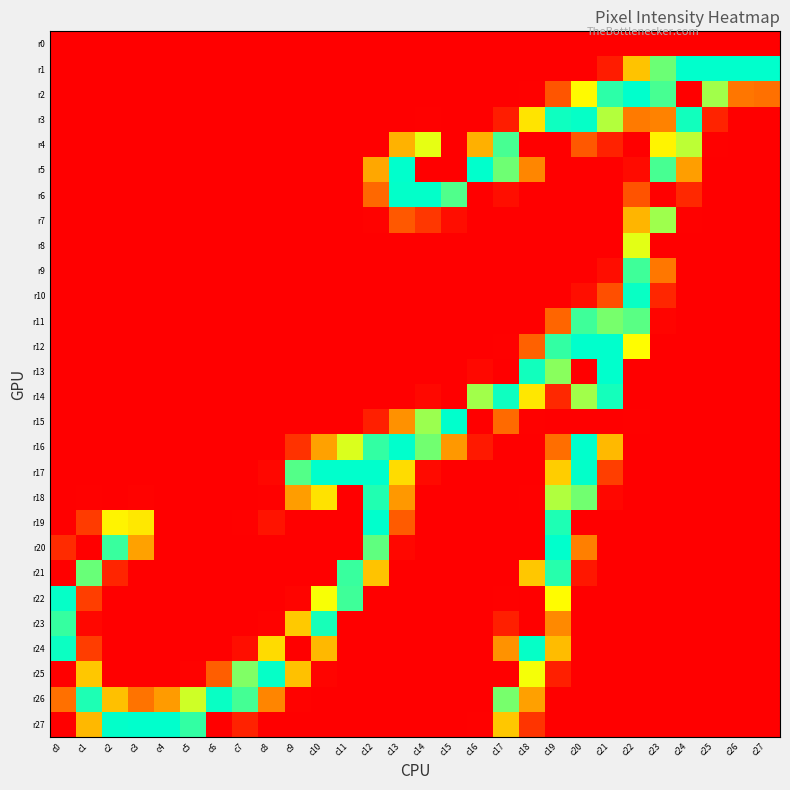

Which series has the largest total across all categories?

r26